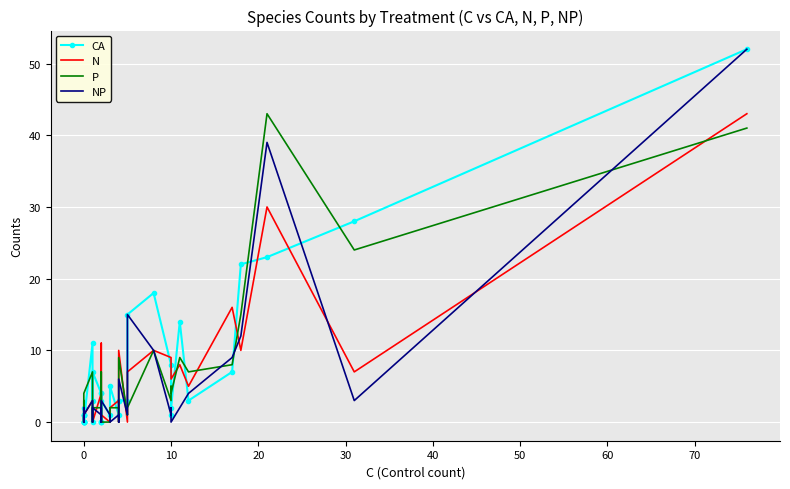

Reading right to left, extract all data points from this chart.

CA: 52	28	23	22	7	3	14	2	1	8	18	15	3	3	3	1	5	1	3	0	4	0	0	4	7	3	0	11	0	0	1	0	0	1	1	1	0	0	0	2
N: 43	7	30	10	16	5	8	6	7	9	10	7	0	10	0	3	2	0	1	11	3	0	0	4	0	0	0	3	1	0	1	2	0	0	1	1	0	0	1	0
P: 41	24	43	15	8	7	9	4	5	3	10	2	1	9	0	2	2	0	0	3	7	2	0	2	2	0	0	7	4	0	3	0	0	0	0	0	1	0	0	0
NP: 52	3	39	12	9	4	2	0	2	1	10	15	1	6	0	1	0	1	3	0	2	0	1	1	2	0	0	3	1	2	0	0	1	0	0	0	1	1	0	0